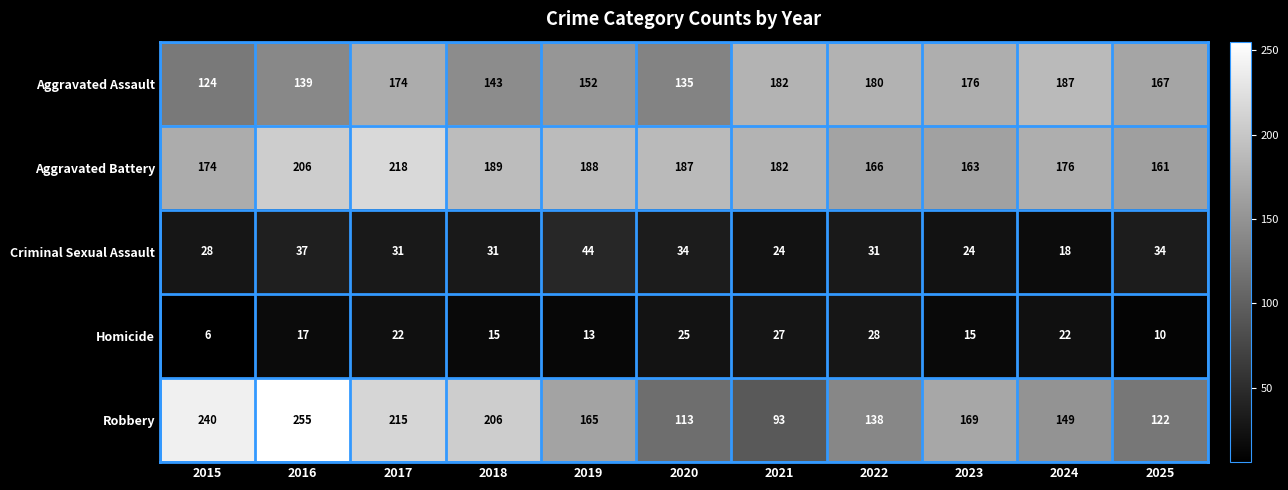

What is the difference between the maximum and minimum values in the Robbery series?

162